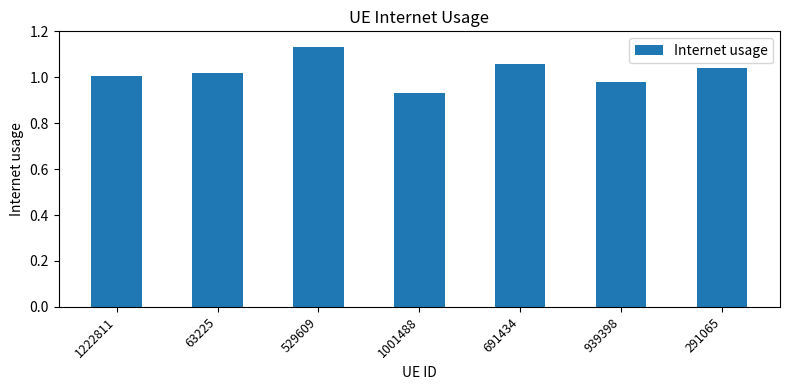

At which category does the chart reach its peak across all series?

529609